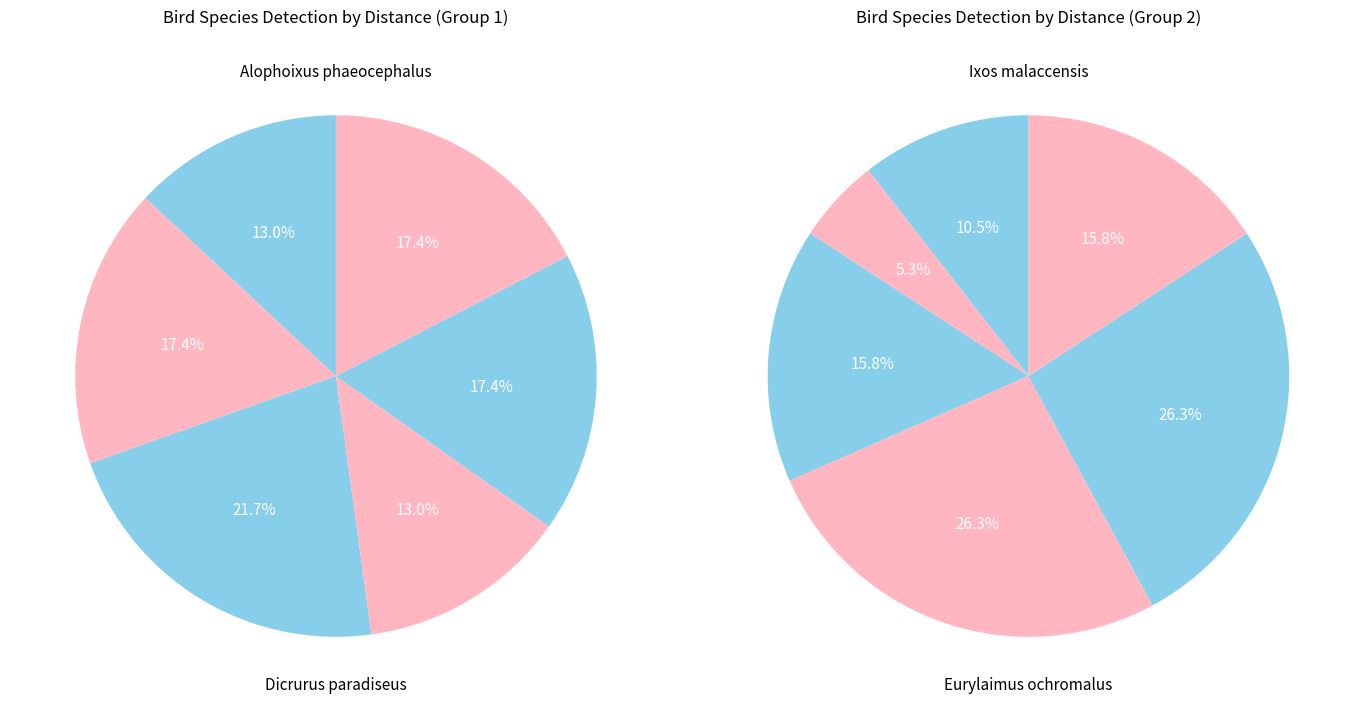

Count the number of slices in the pie.

12